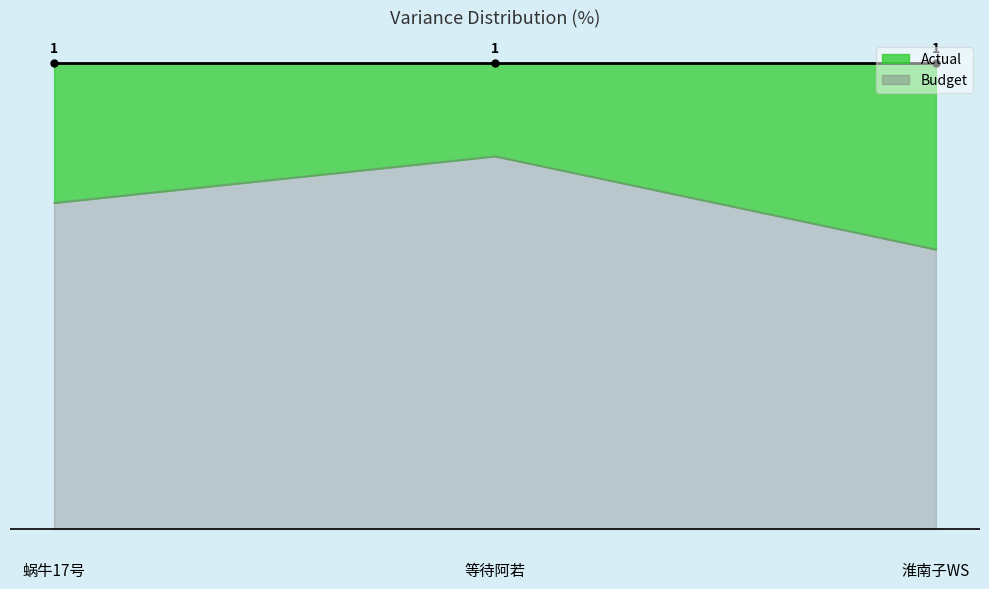

Count the number of categories in the chart.

3